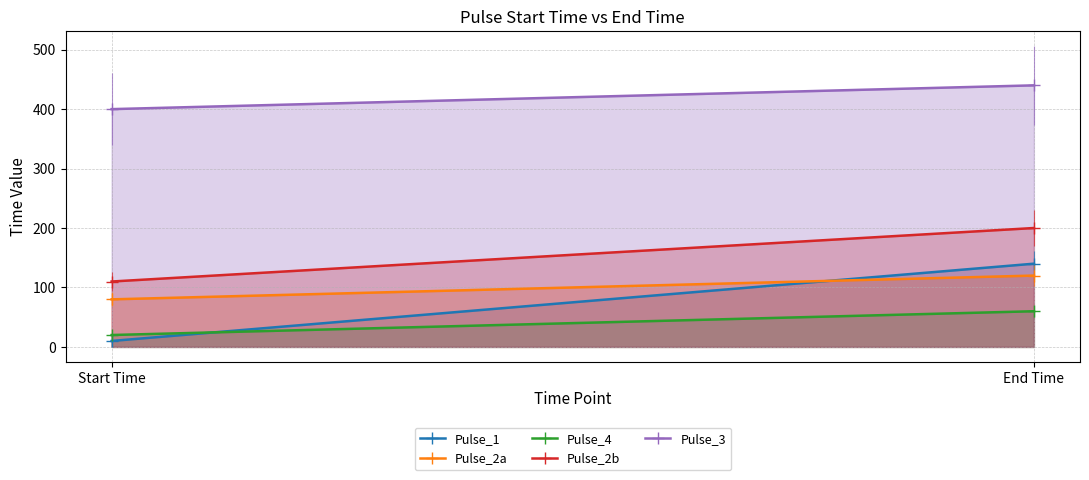

How many data points in Pulse_4 are less than 60?

1